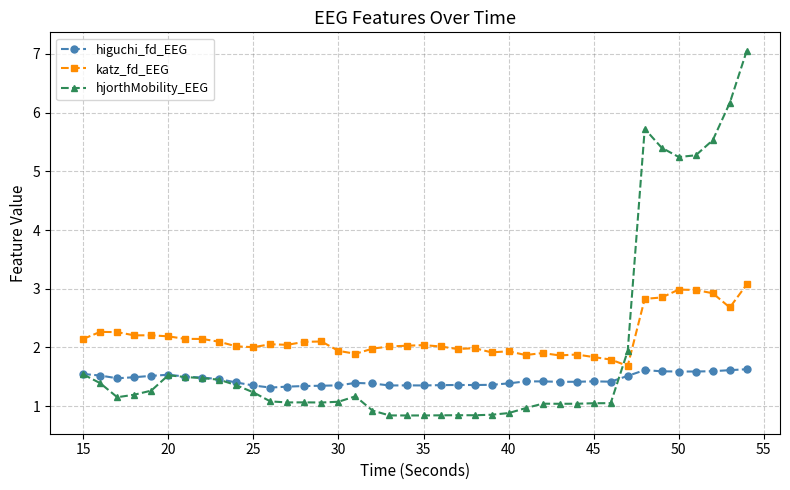

Which series has the largest range (max minus min)?

hjorthMobility_EEG